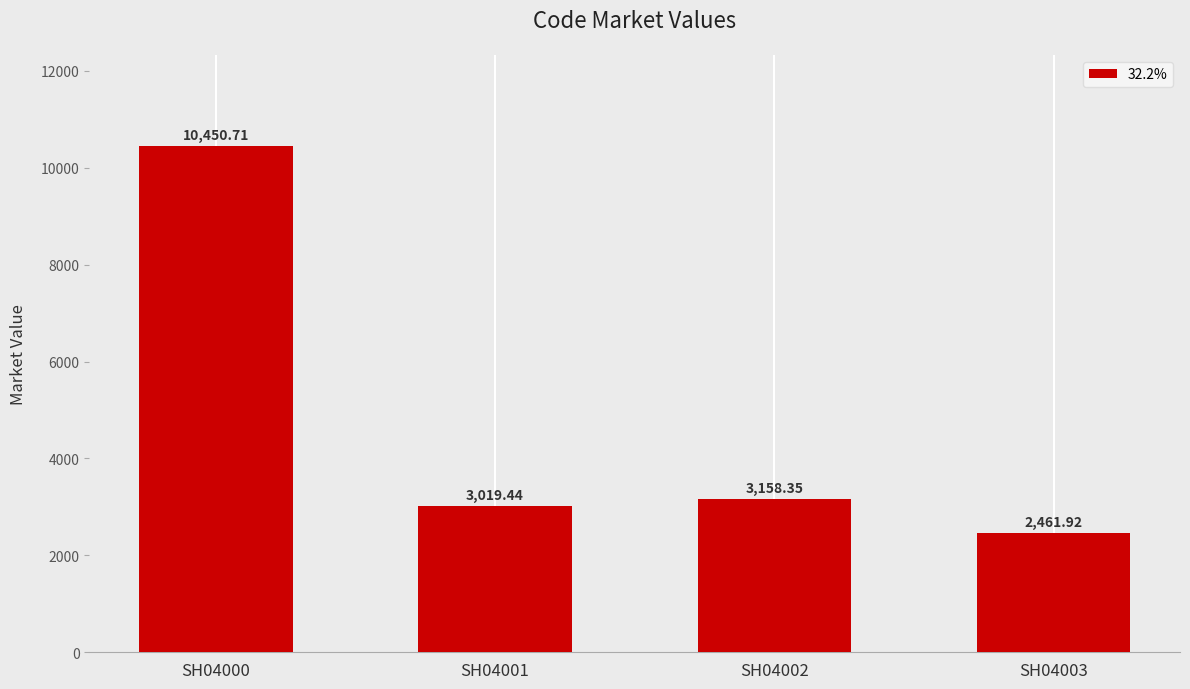

Rank the categories by value from highest to lowest.

SH04000, SH04002, SH04001, SH04003